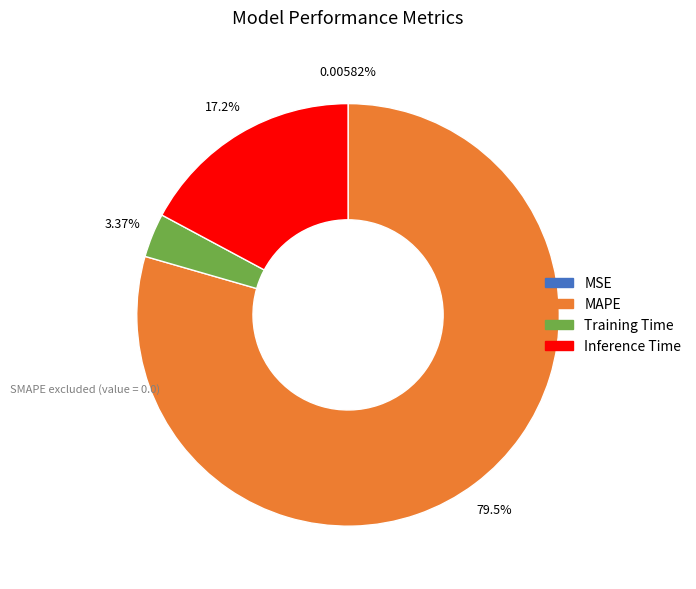

To the nearest percent, what portion does Inference Time represent?

17%